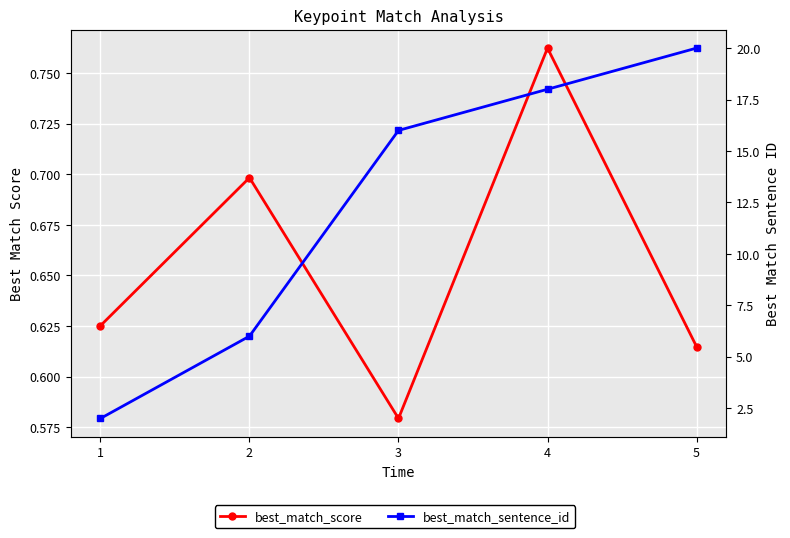

How many lines are shown in the chart?

2